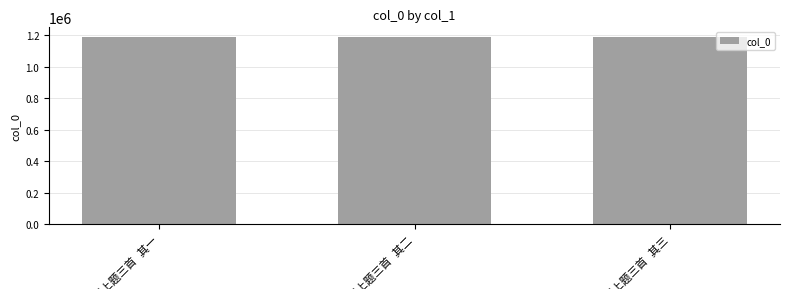

What is the value of the 2nd bar from the left?

1189726